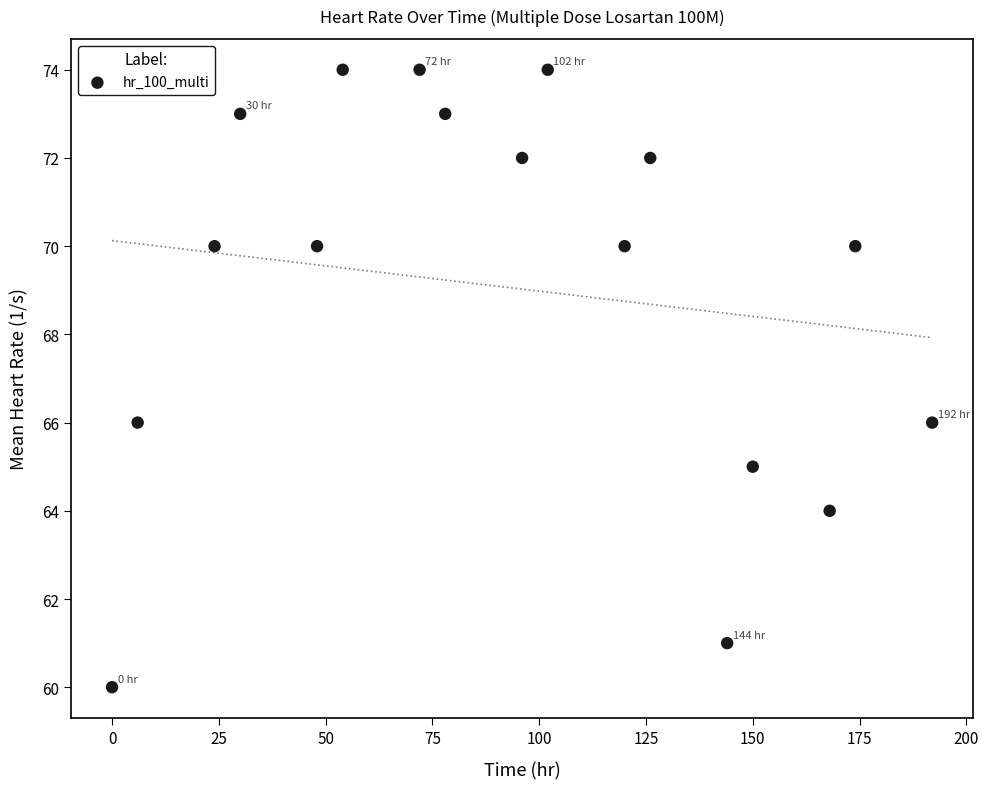

What is the range of Y values (max minus min)?

14